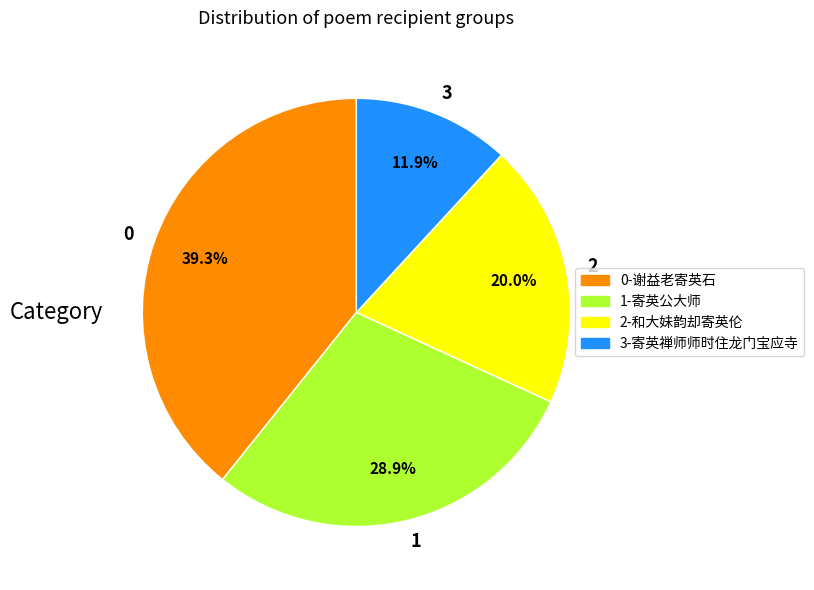

What is the ratio of the value at 0 to the value at 2?

2.0